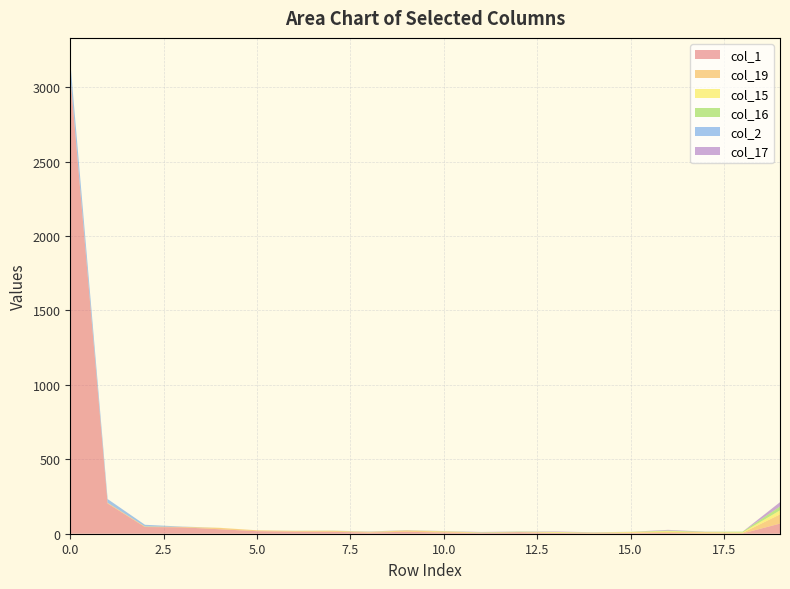

Reading right to left, extract all data points from this chart.

col_1: 68	2	2	5	4	2	5	10	4	8	13	8	13	14	17	30	43	45	203	3075
col_19: 62	4	8	7	5	3	2	1	3	6	9	2	7	5	6	9	3	3	5	3
col_15: 27	3	1	5	3	2	4	0	1	2	0	2	0	0	0	1	0	0	0	1
col_16: 26	5	2	4	1	1	1	3	1	1	1	1	1	1	0	0	0	1	0	0
col_2: 0	0	0	1	0	0	0	0	1	0	0	0	0	0	0	0	2	11	25	94
col_17: 29	0	1	4	0	2	3	1	2	1	1	2	0	0	0	0	0	0	0	0